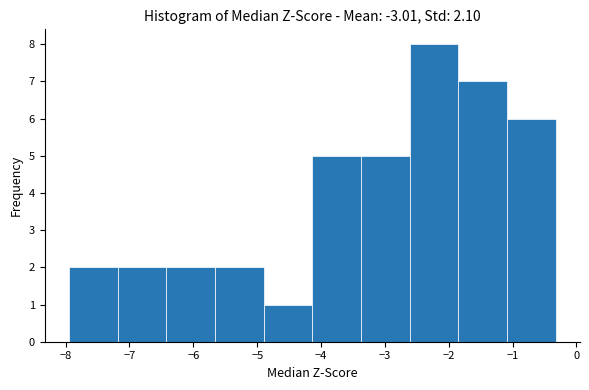

What is the height of the bar covering -4.9 to -4.1 on the x-axis? Neither the bar edges nor the heights are printed on the chart, so give them approximately, as read against the axes.

1